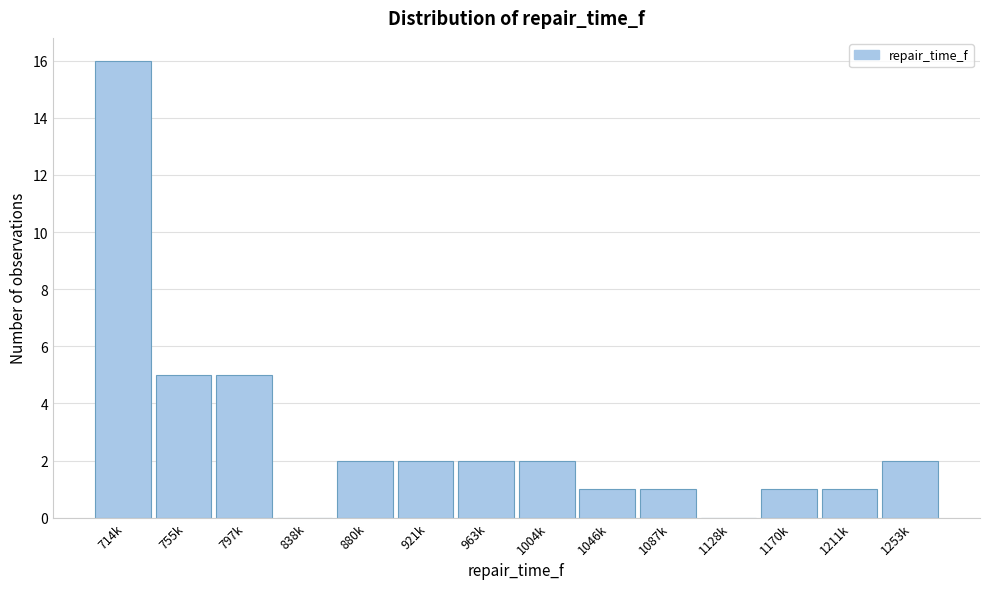

Reading left to right, what are all the values shown in this chart?

714k=16	755k=5	797k=5	838k=0	880k=2	921k=2	963k=2	1004k=2	1046k=1	1087k=1	1128k=0	1170k=1	1211k=1	1253k=2